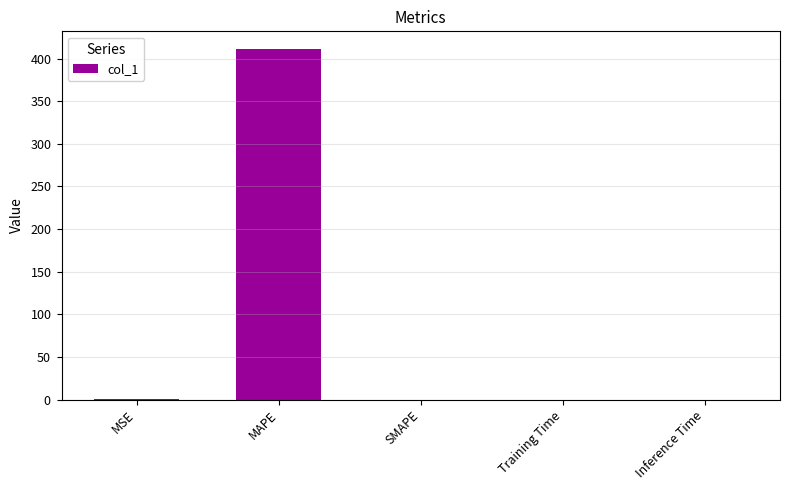

What is the average value?

82.4